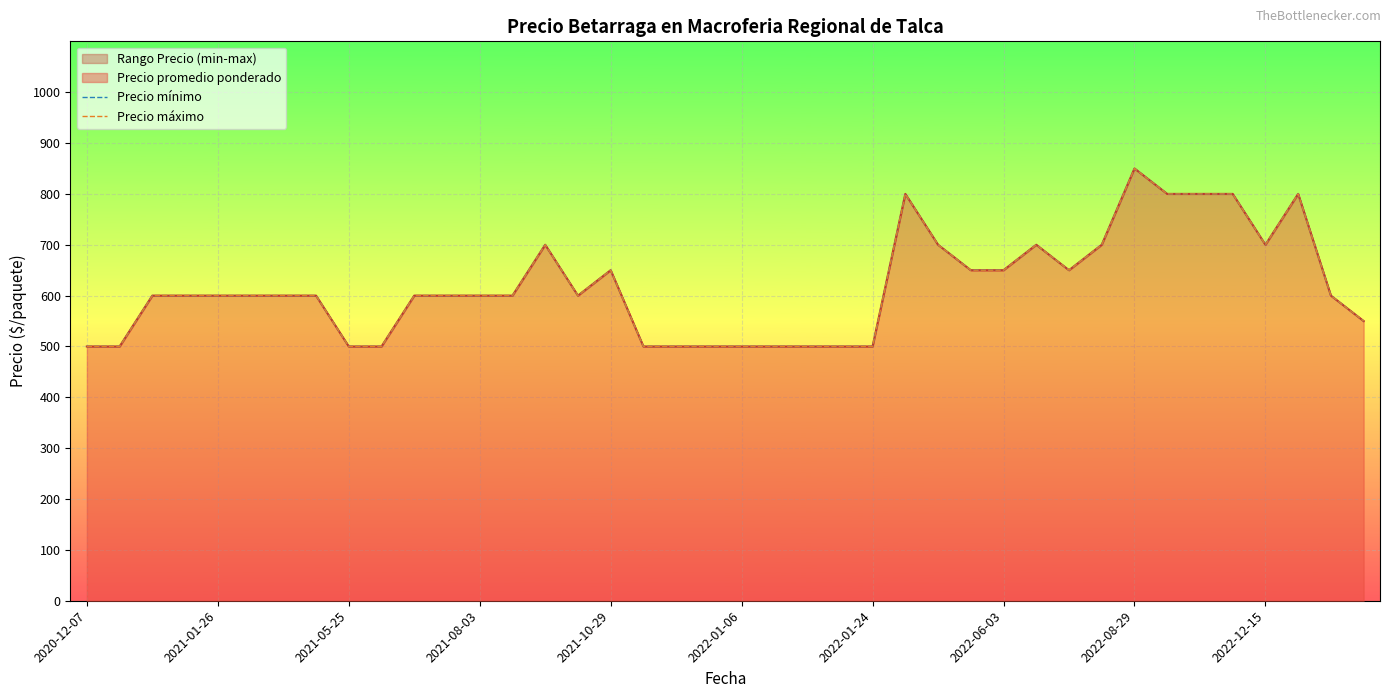

True or false: Precio mínimo has a value of 500 at 22.

True